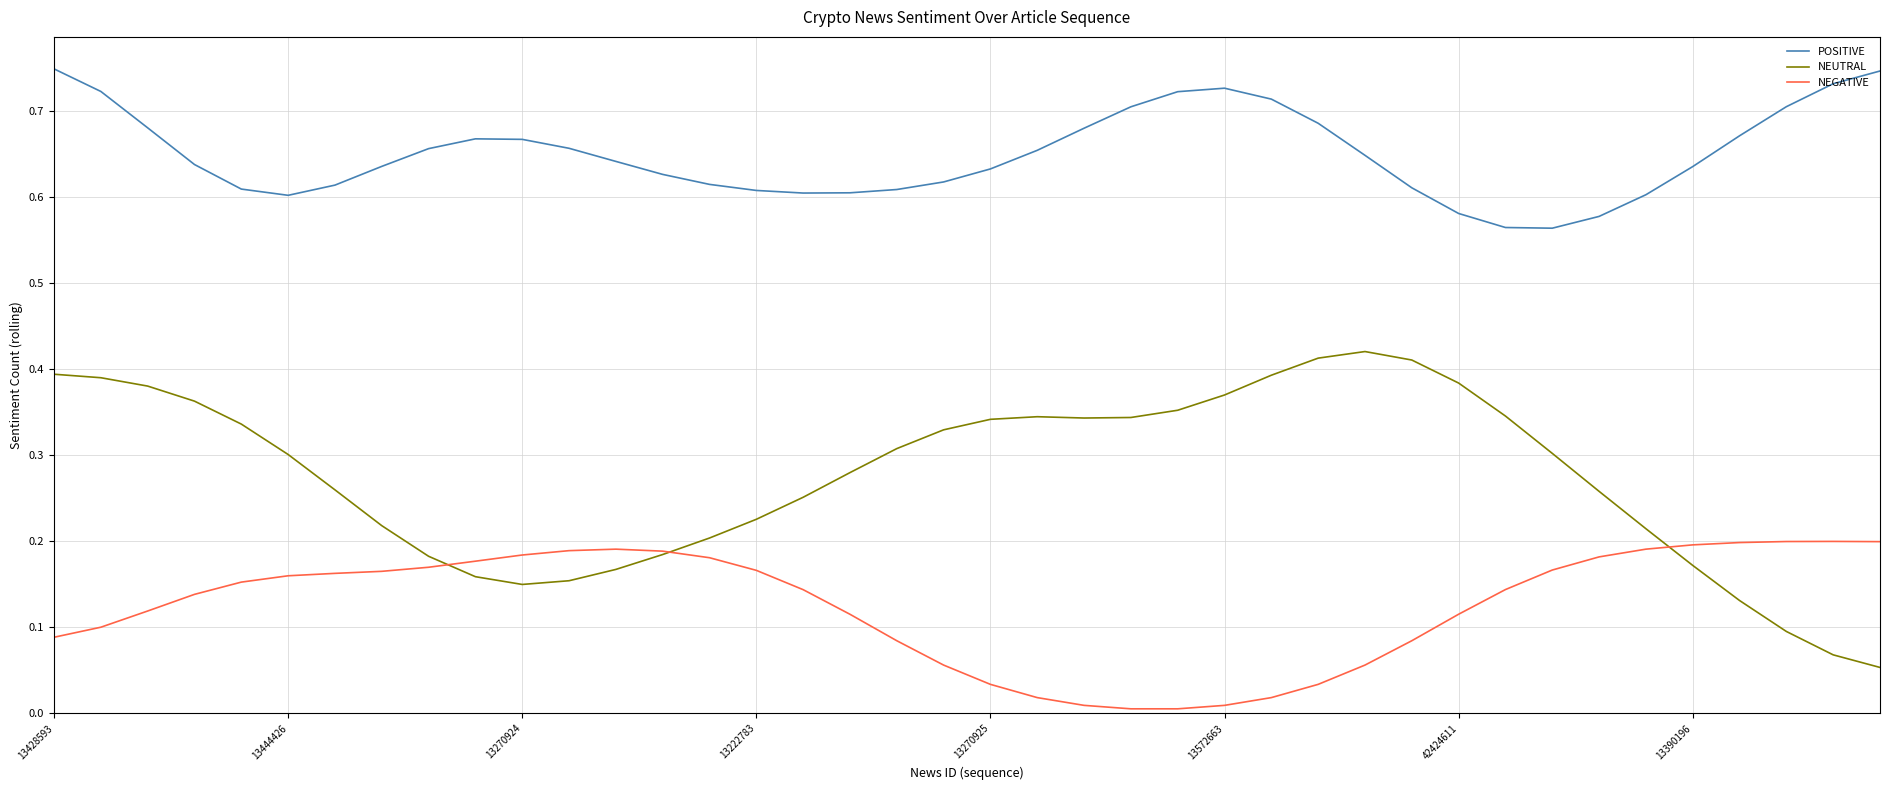

True or false: NEGATIVE and POSITIVE intersect in this chart.

False